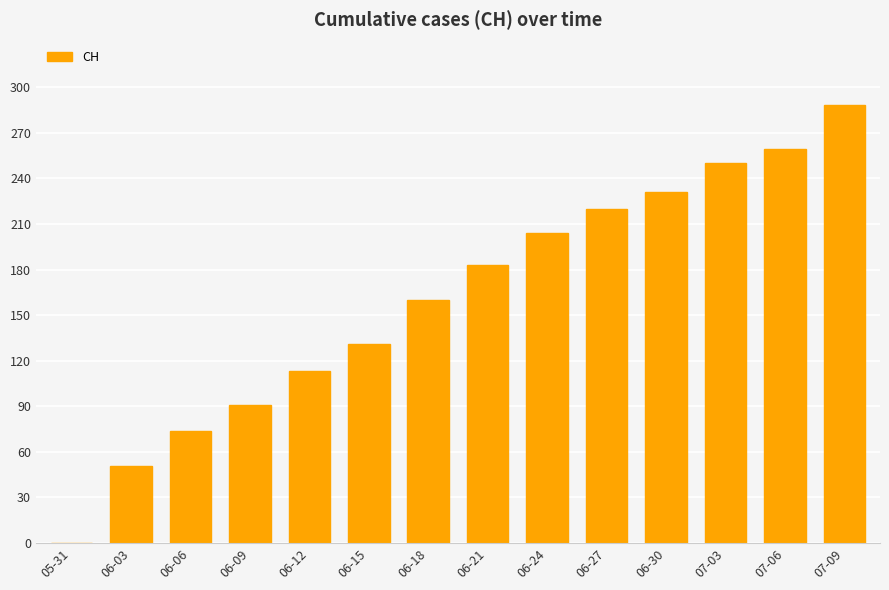

What is the change in value from 06-18 to 06-27?

+60